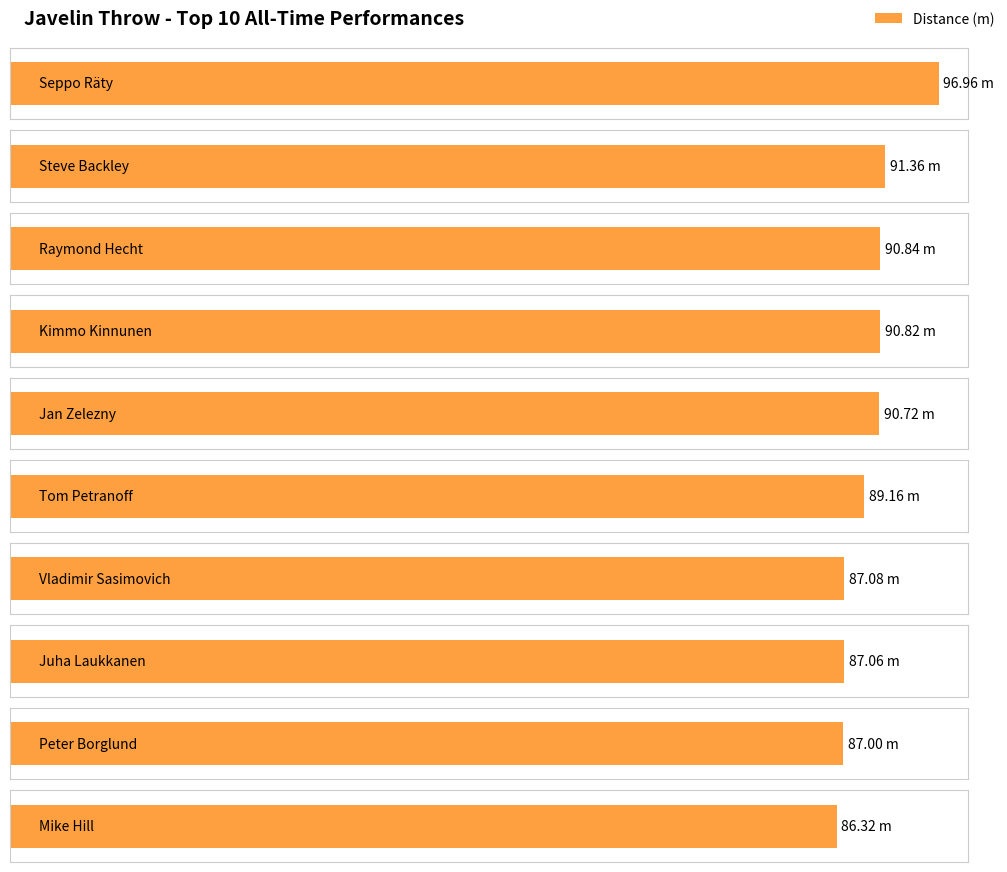

Reading left to right, transcribe all the data shown in this chart.

97.0	91.4	90.8	90.8	90.7	89.2	87.1	87.1	87.0	86.3